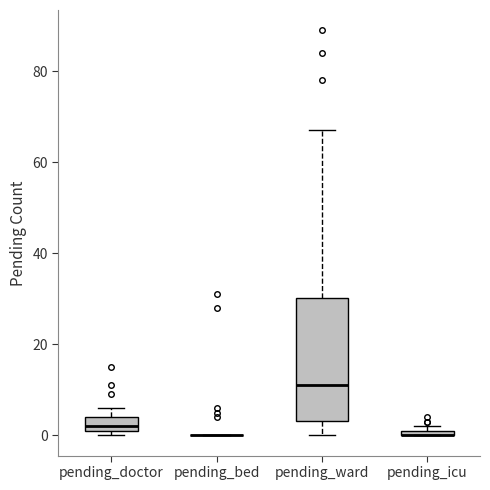

Comparing the boxes themselves (not the whiskers), which one is the tallest?

pending_ward